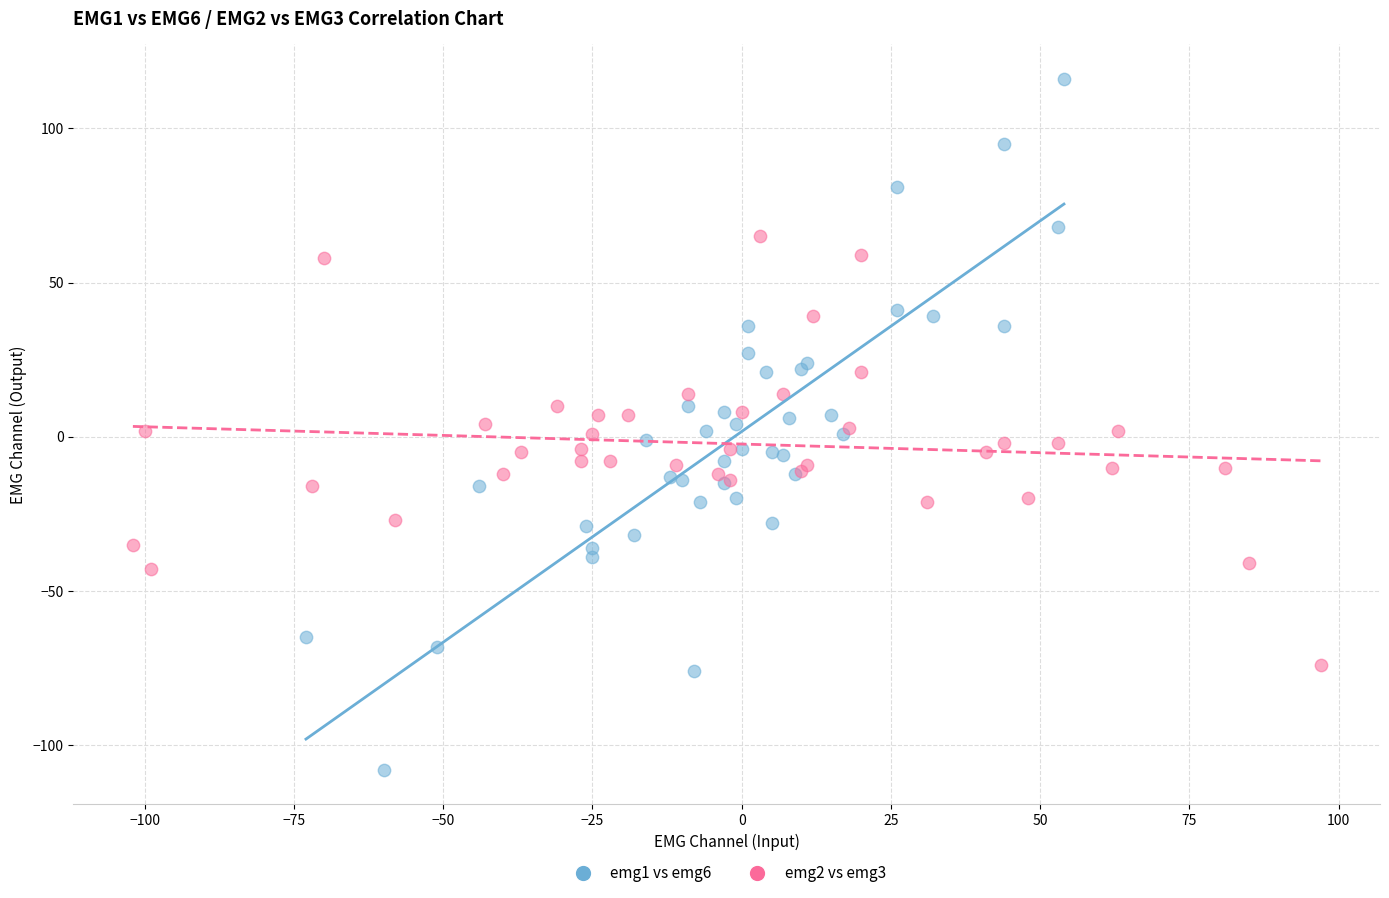

Which series has the largest Y range (max minus min)?

emg1 vs emg6